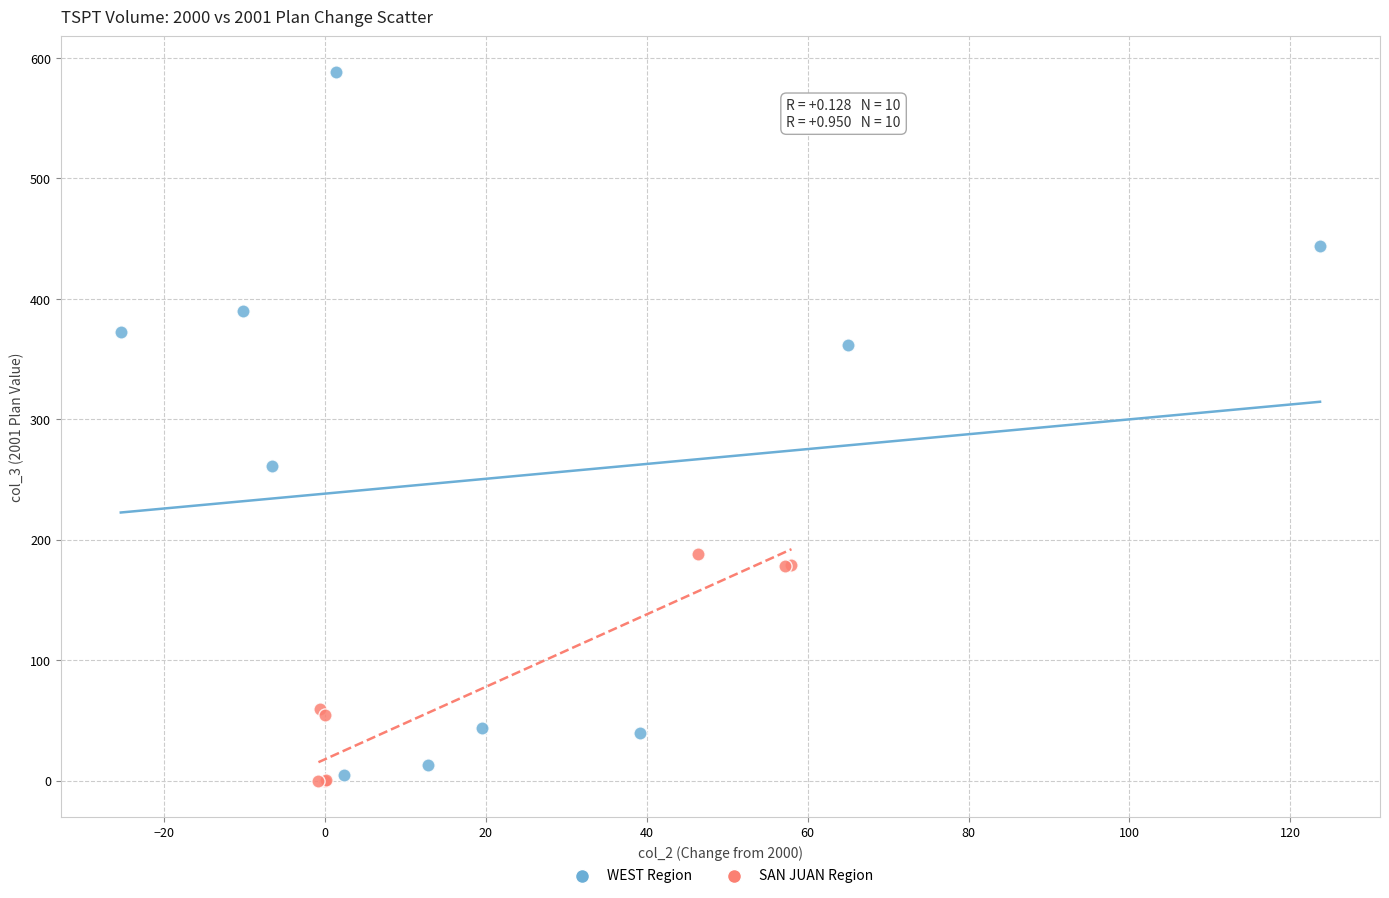

Which series contains the highest Y value?

WEST Region